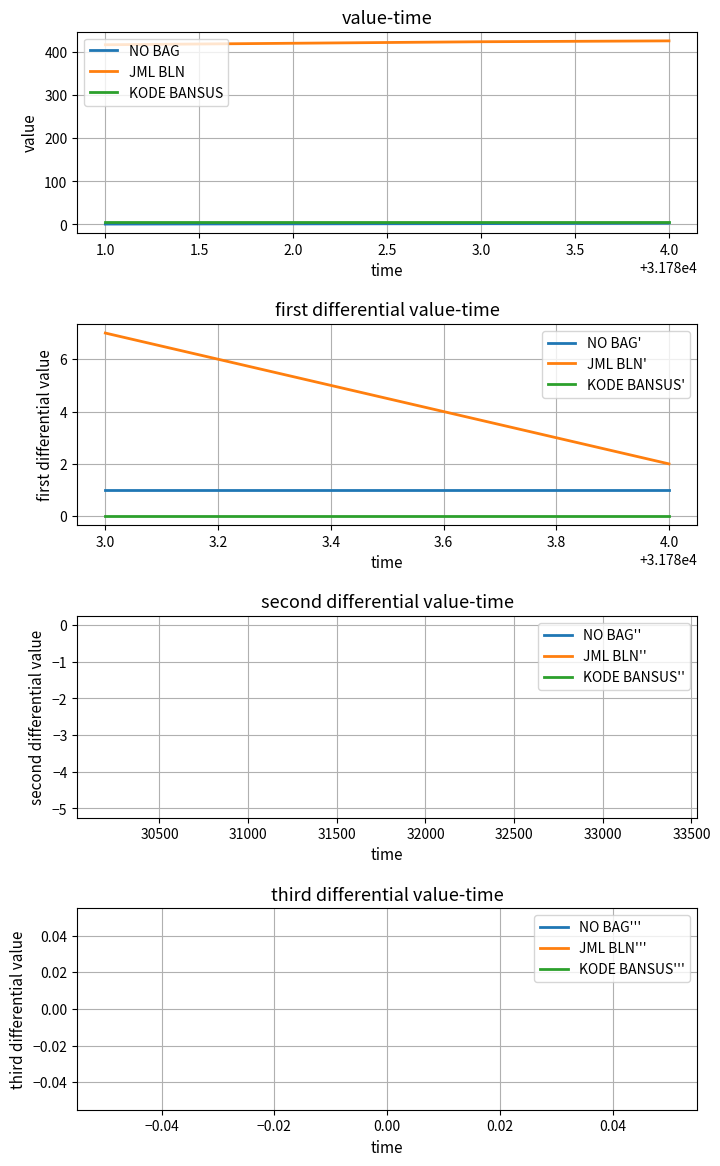

What is the lowest value of the JML BLN series?

417